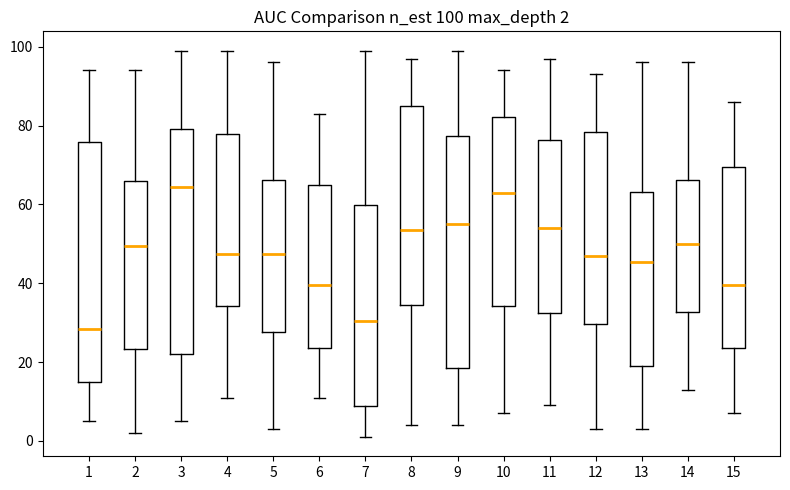

Which box's median line is the lowest?

1